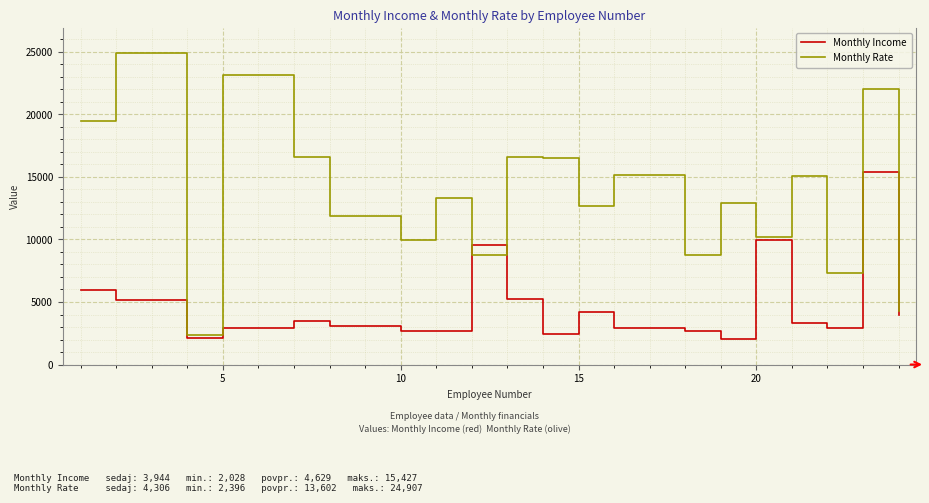

What is the sum of all Monthly Rate values?

272035